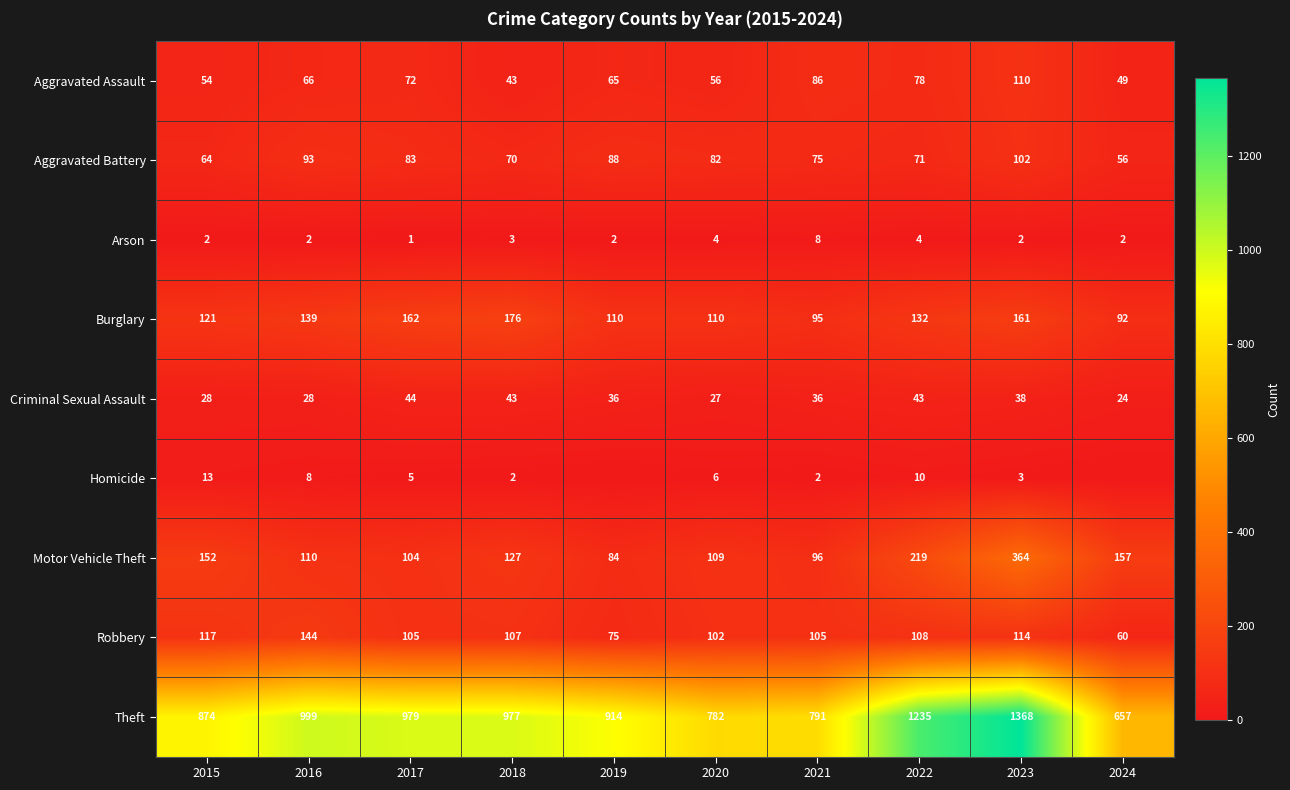

What is the difference between the maximum and minimum values in the Aggravated Assault series?

67